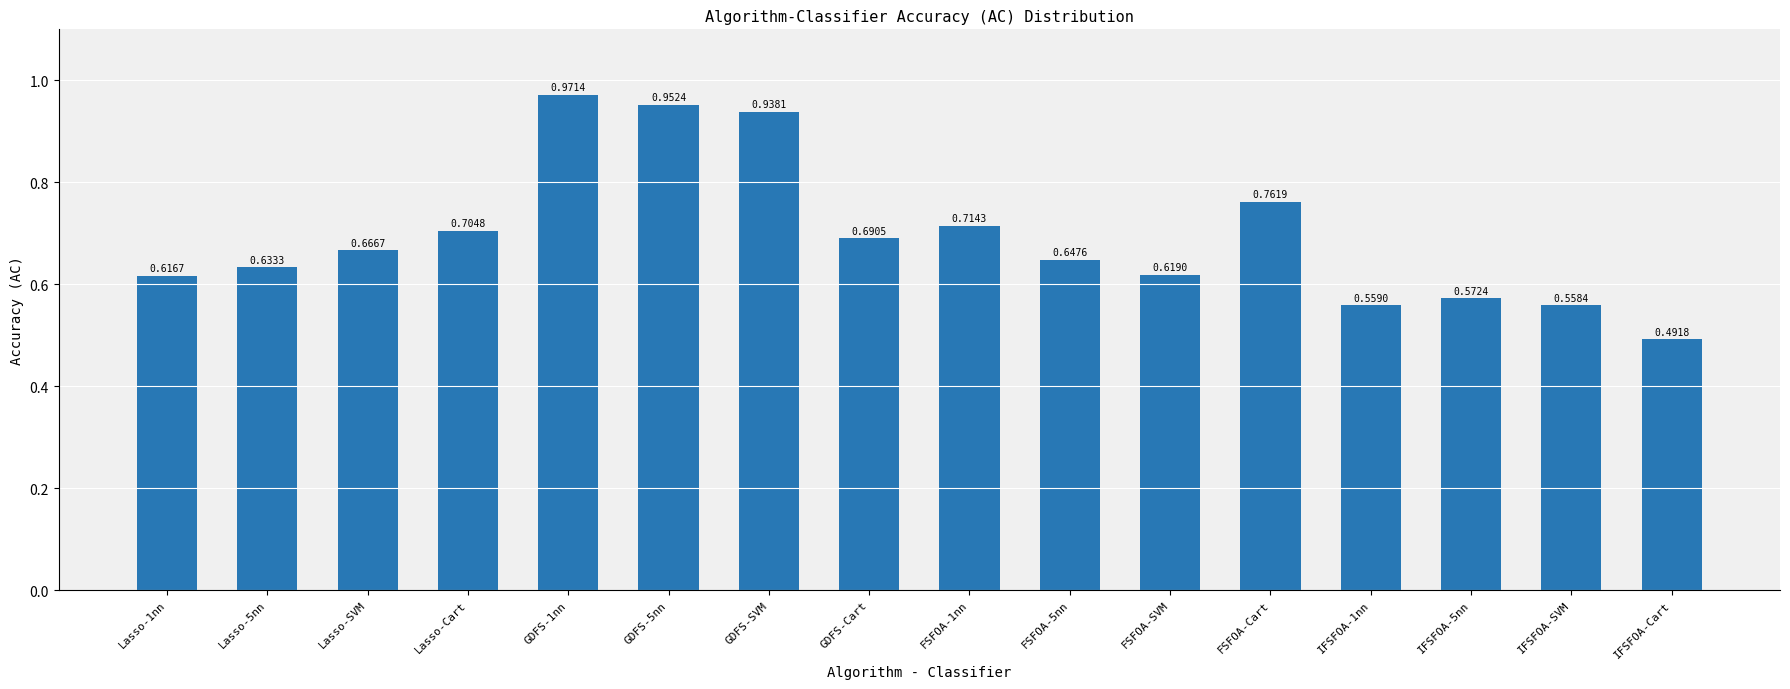

How many bars are there in total?

16